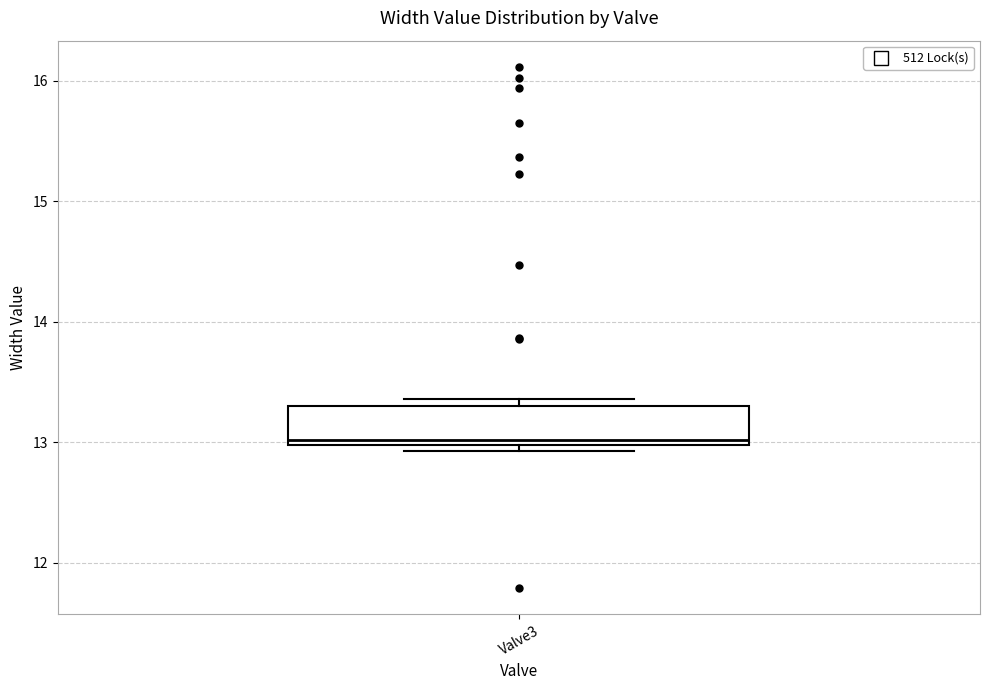

Read this box plot against the y-axis: the position of the median line, the range covered by the box, and the ends of both whiskers. The values are not printed on the chart, so give them approximately, as read against the axis.

median 13.0 (just above the box's lower edge), box 13.0 to 13.3, whiskers 12.9 to 13.4